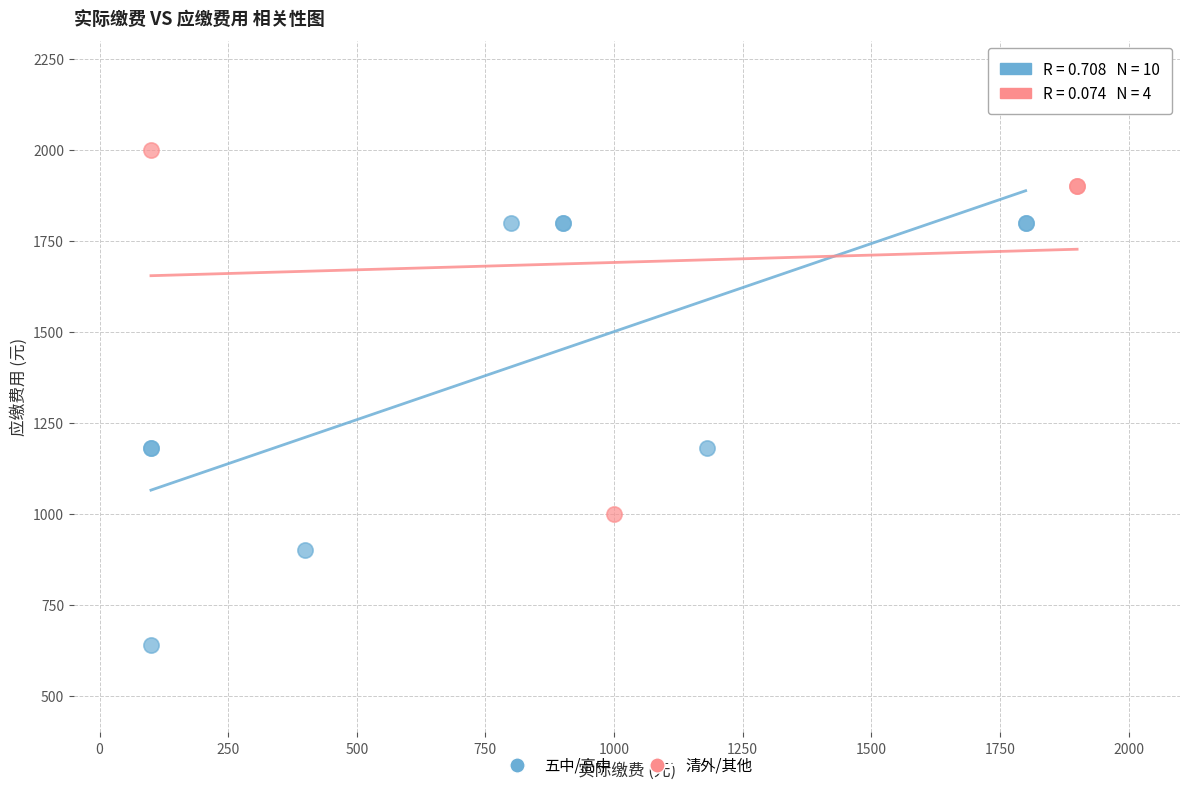

Which series reaches the minimum Y coordinate?

五中/高中